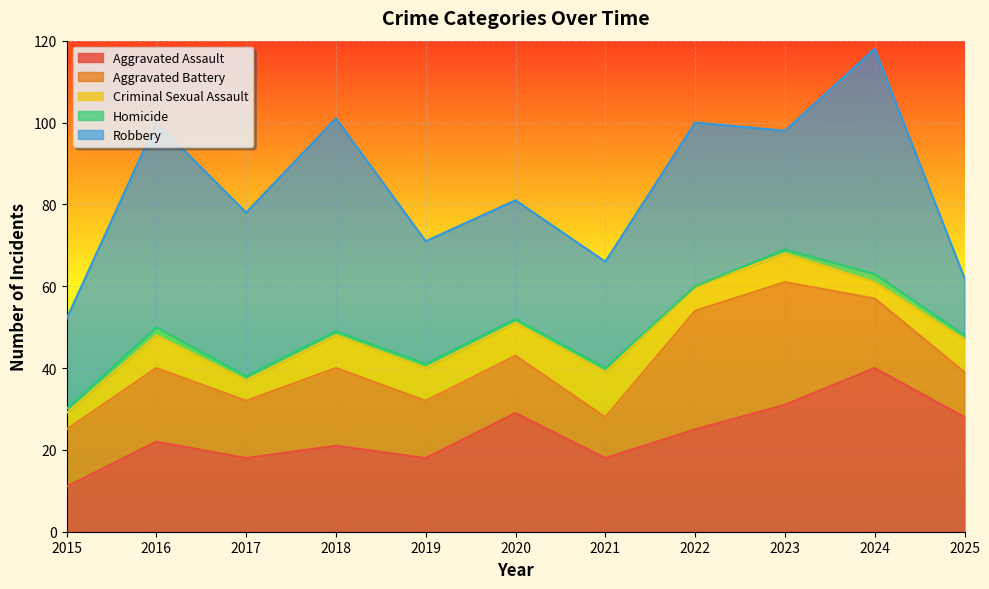

Is it true that Homicide equals 2 at 2018?

False